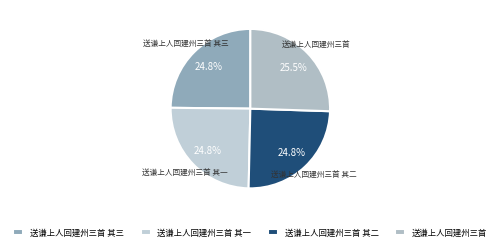

Approximately how many times larger is the value at 送谦上人回建州三首 其三 compared to 送谦上人回建州三首 其二?

1.0